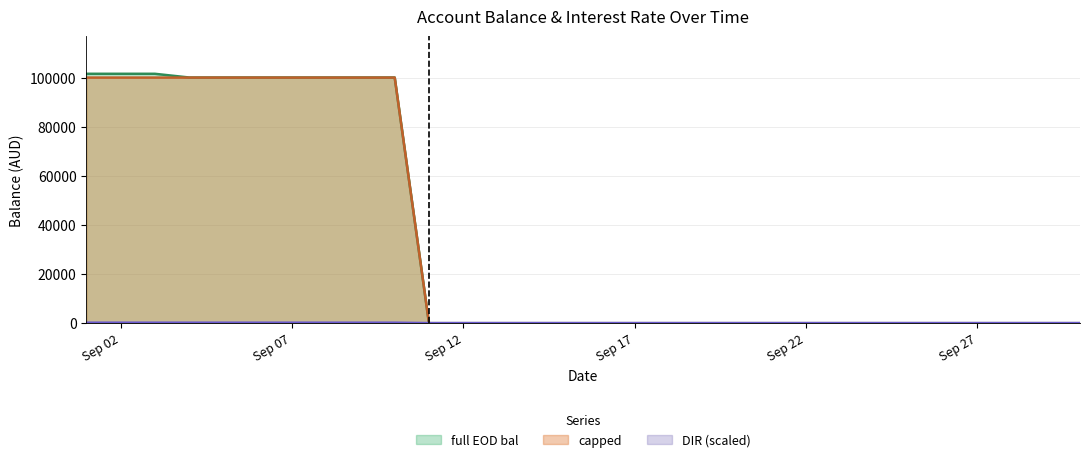

What is the maximum value for capped?

100000